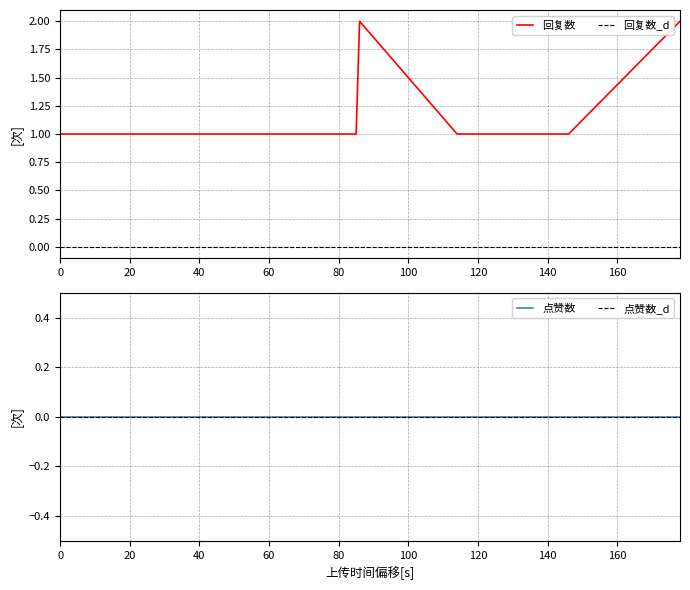

True or false: the data has more than 2 interior local peaks.

False